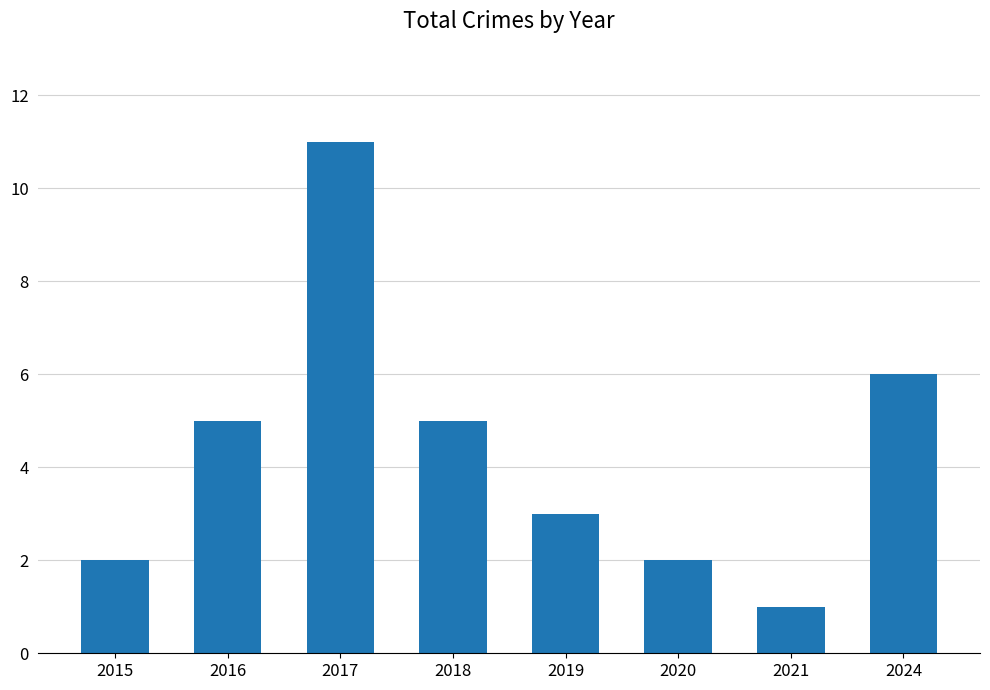

What is the greatest value displayed?

11